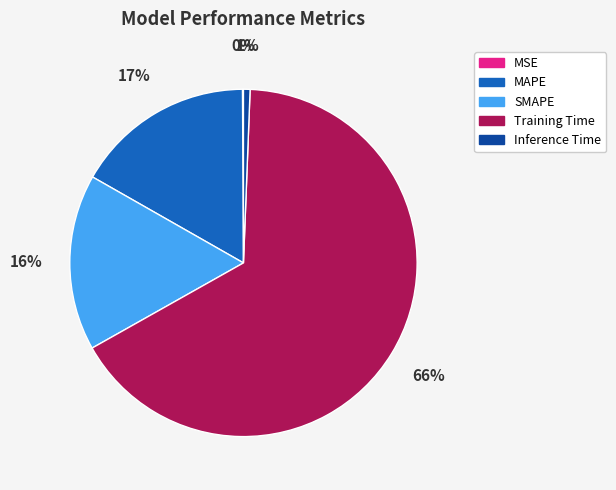

Between Training Time and MAPE, which is larger?

Training Time